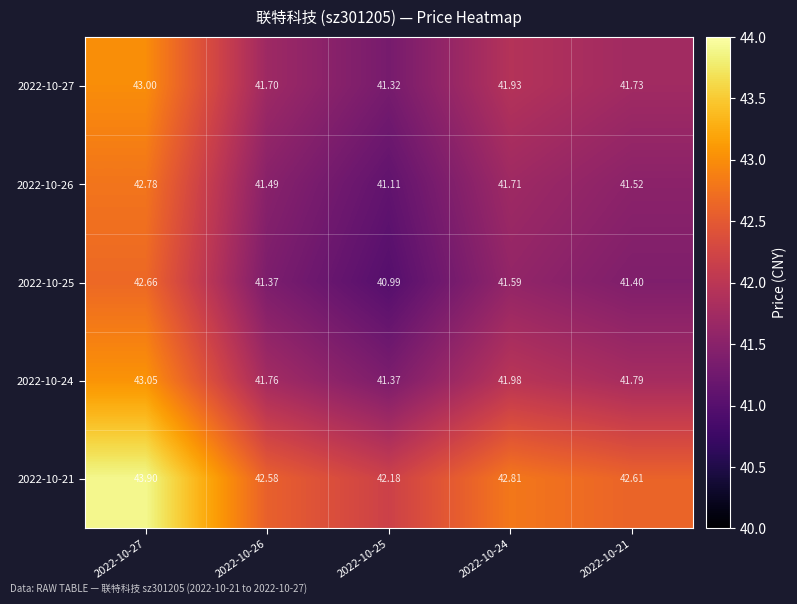

Is the value of 2022-10-25 at 2022-10-24 greater than the value of 2022-10-27 at 2022-10-25?

Yes